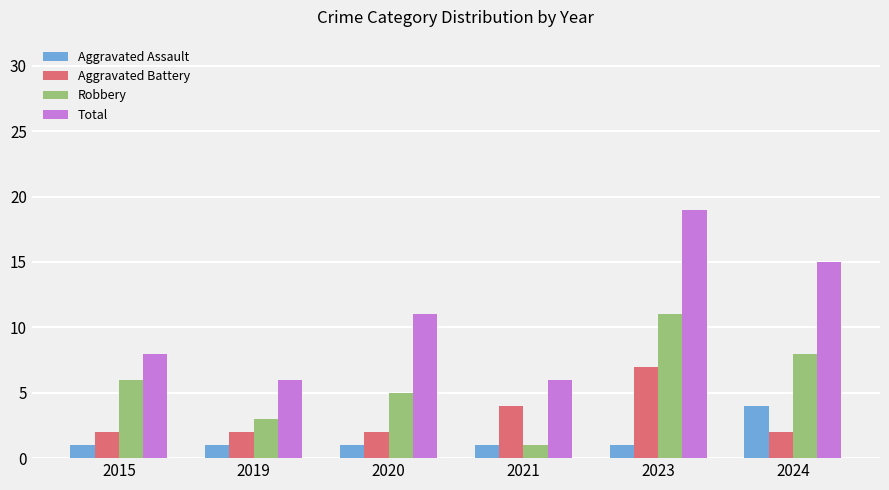

At how many categories does at least one series exceed 18?

1